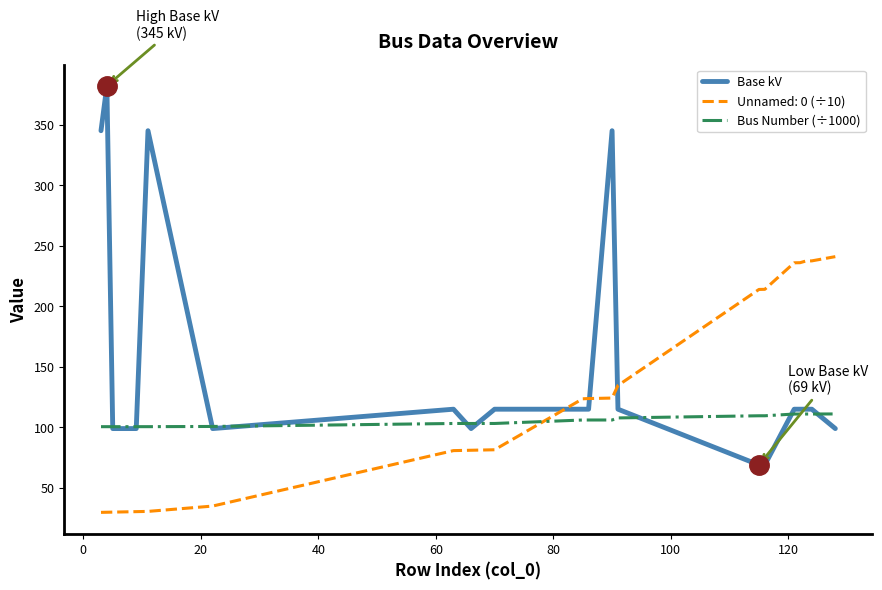

Which series has the largest total across all categories?

Base kV